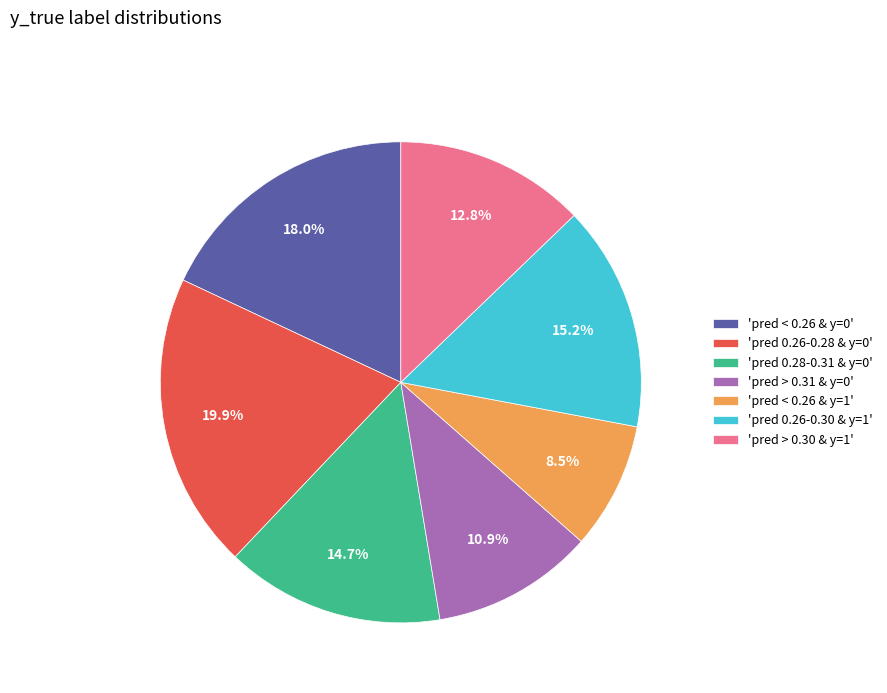

What percentage do 'pred < 0.26 & y=0' and 'pred 0.26-0.30 & y=1' together represent?

33.2%